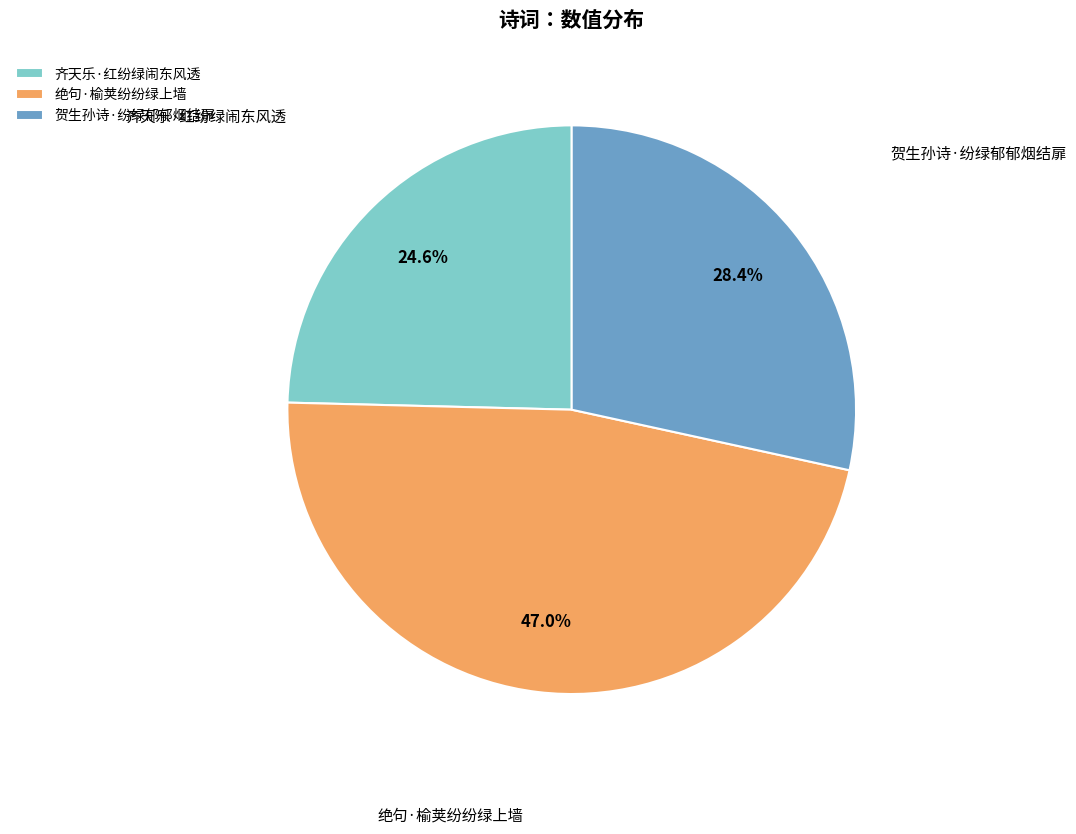

Does 贺生孙诗·纷绿郁郁烟结扉 represent more than half of the total?

No